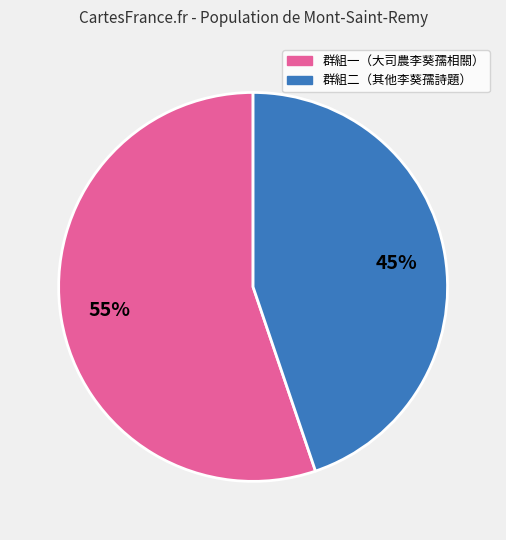

To the nearest percent, what is the difference between the largest and smallest slice percentages?

10%